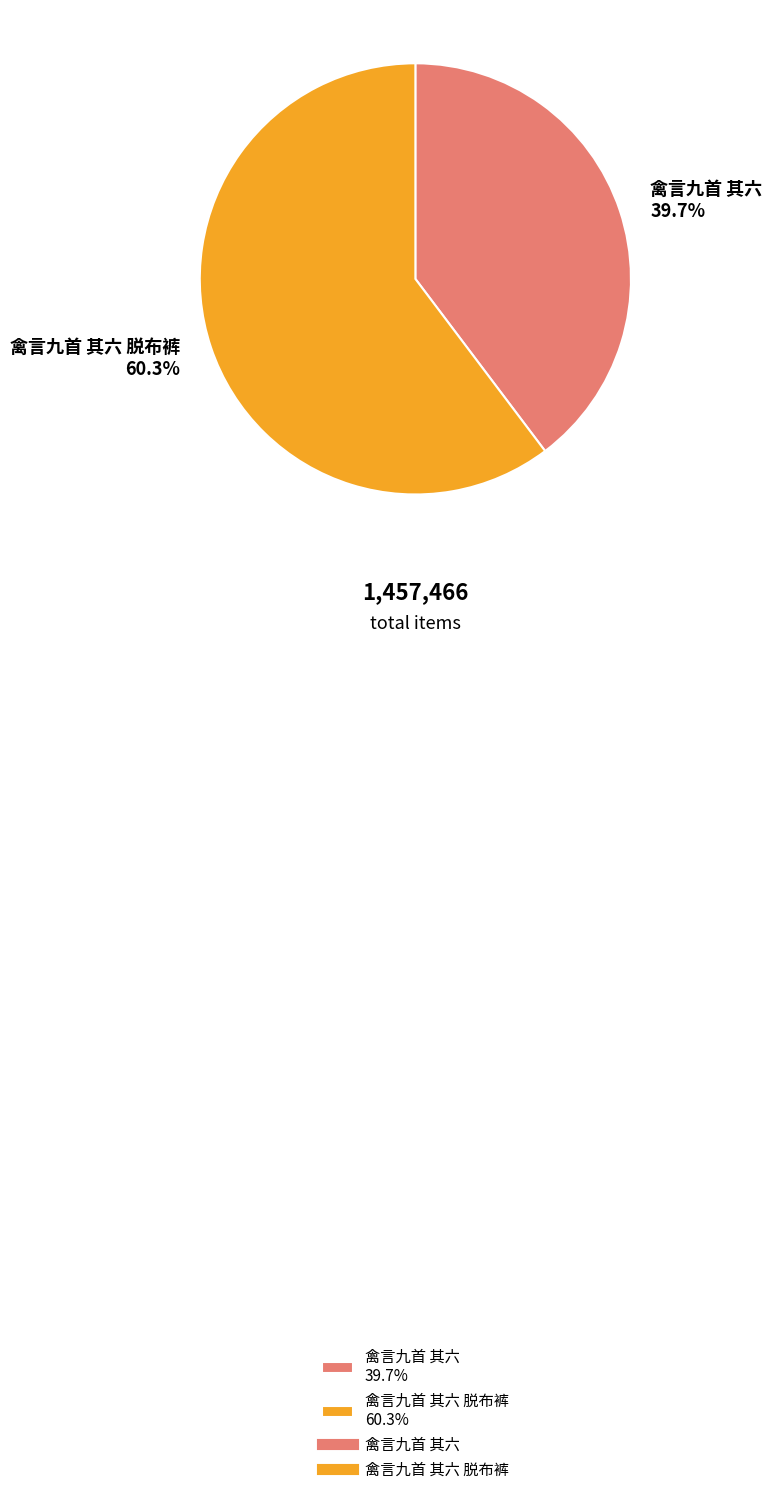

Combined, do 禽言九首 其六 脱布裤 60.3% and 禽言九首 其六 39.7% account for over 50%?

Yes